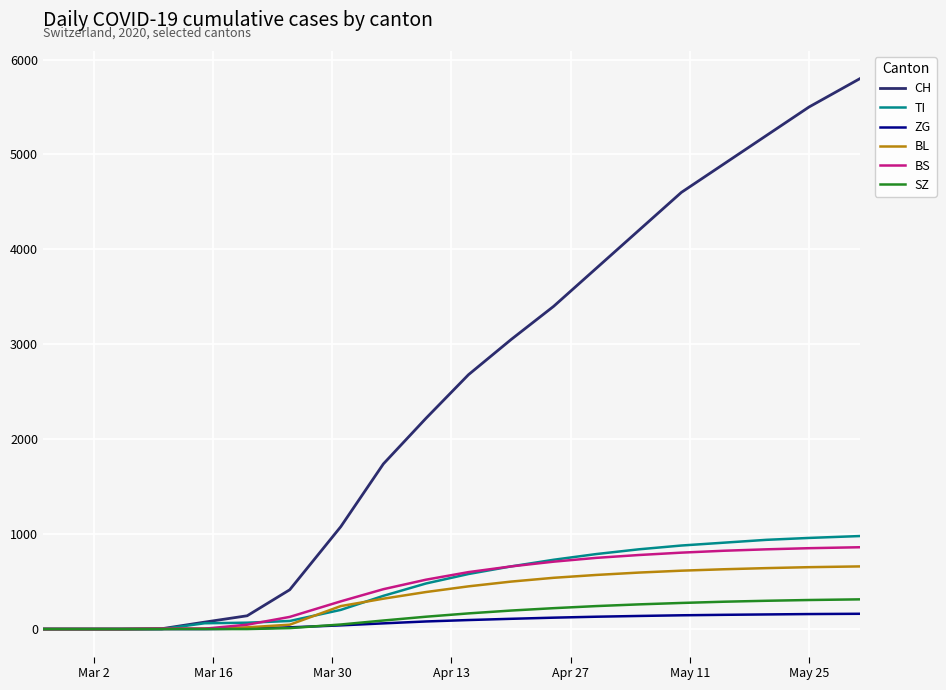

What are all the series names shown in the legend?

CH, TI, ZG, BL, BS, SZ